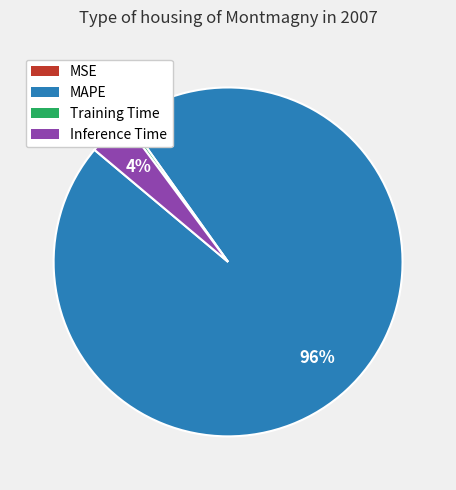

To the nearest percent, what is the average slice percentage?

25%